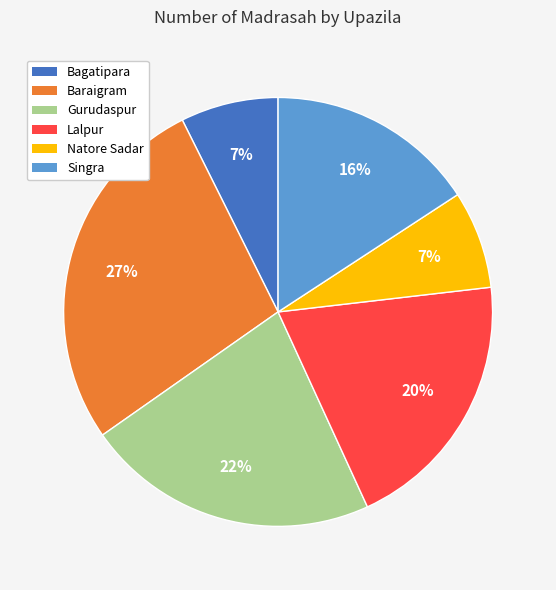

Approximately how many times larger is the value at Lalpur compared to Baraigram?

0.7